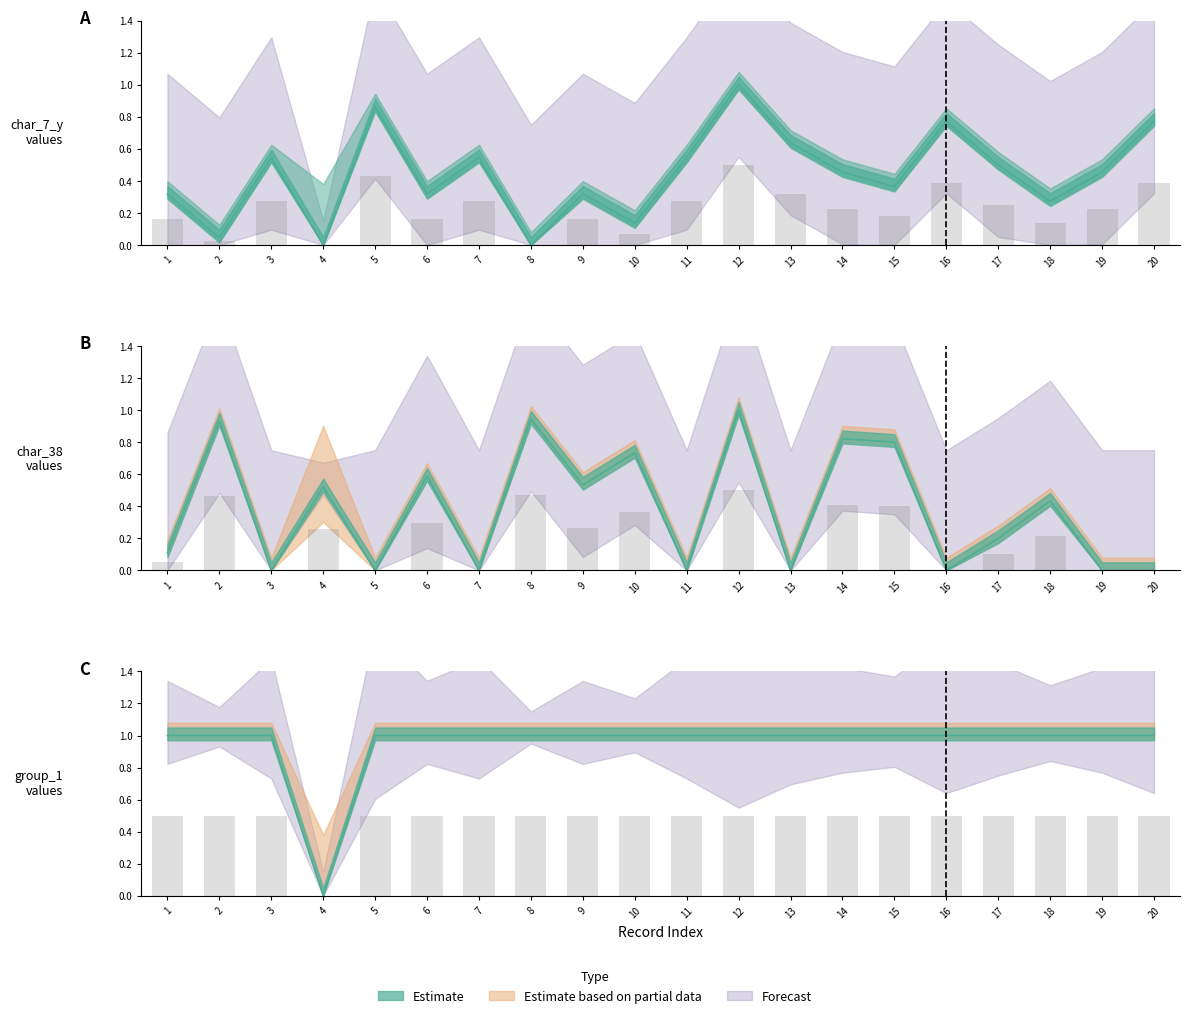

Rank the categories by char_38 value from highest to lowest.

12, 8, 2, 14, 15, 10, 6, 9, 4, 18, 17, 1, 3, 5, 7, 11, 13, 16, 19, 20